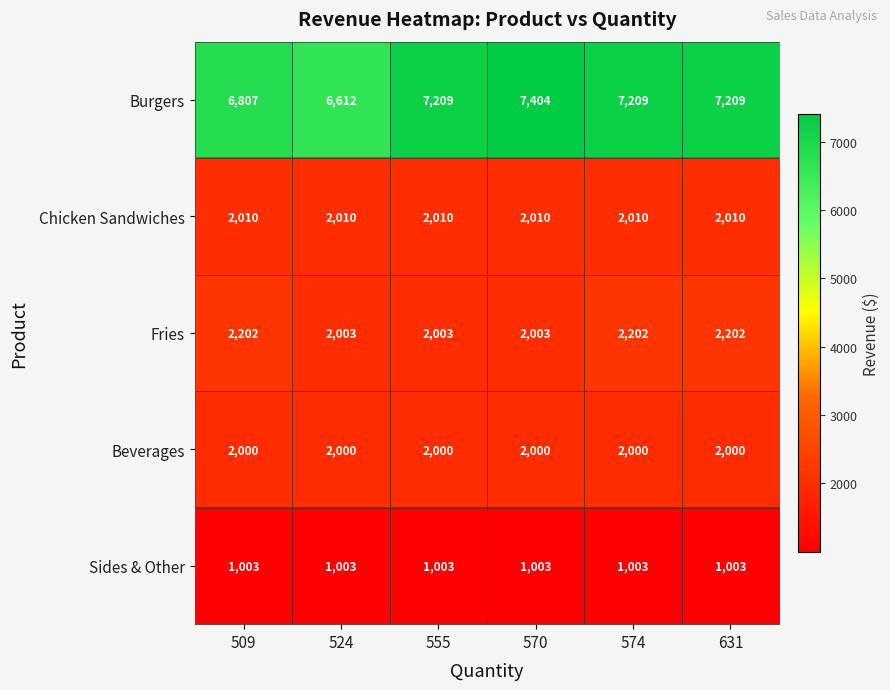

What is the sum of all Burgers values?

42450